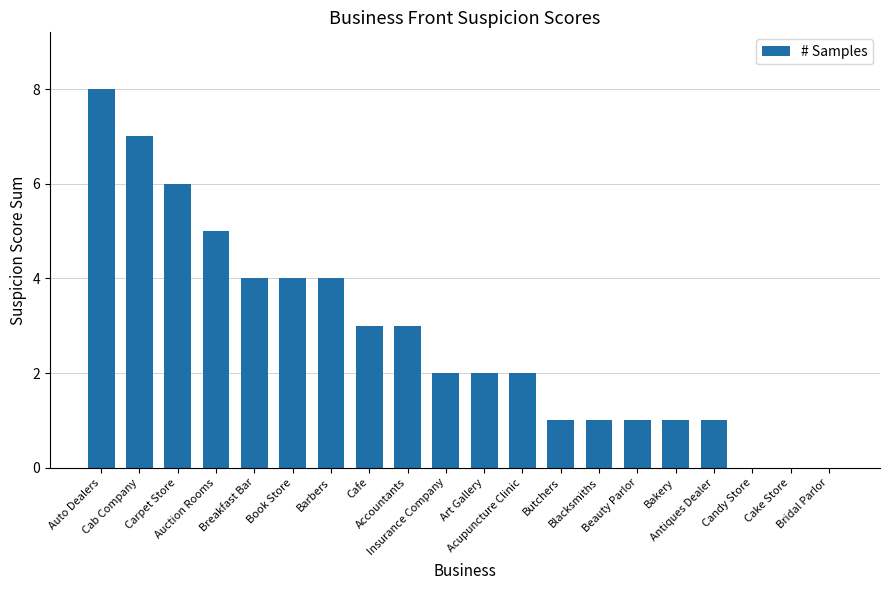

Are the bars grouped side by side (vs. stacked)?

No